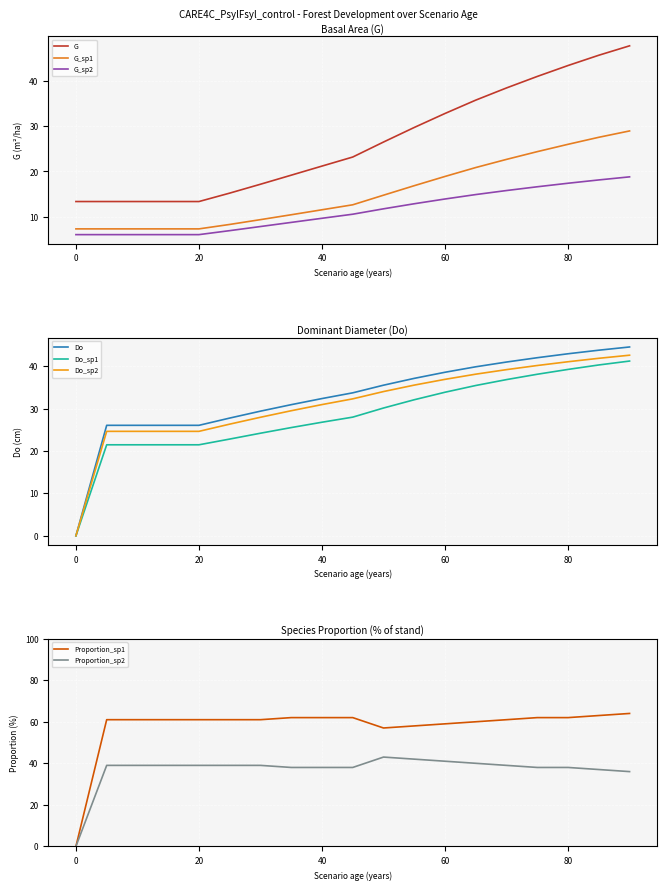

Reading right to left, extract all data points from this chart.

G: 47.7	45.7	43.4	41.0	38.4	35.8	32.8	29.7	26.5	23.2	21.2	19.2	17.2	15.2	13.3	13.3	13.3	13.3	13.3
G_sp1: 28.9	27.5	26.0	24.4	22.7	20.9	18.9	16.9	14.8	12.6	11.5	10.4	9.3	8.3	7.3	7.3	7.3	7.3	7.3
G_sp2: 18.8	18.1	17.4	16.6	15.8	14.9	13.9	12.9	11.7	10.6	9.7	8.7	7.8	6.9	6.0	6.0	6.0	6.0	6.0